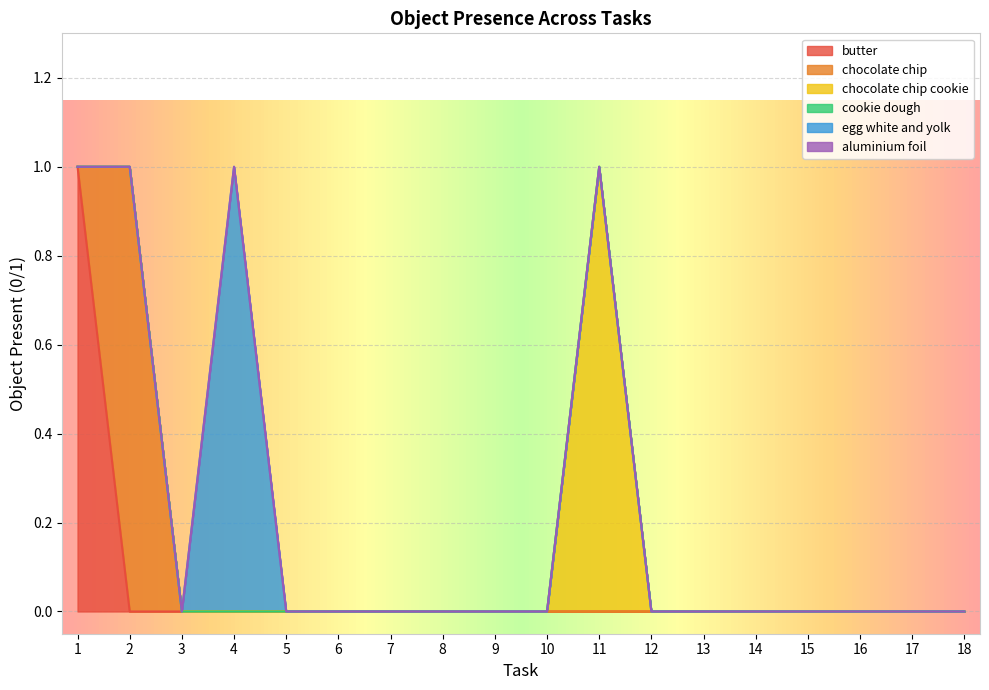

At which category is the sum across all series the highest?

1